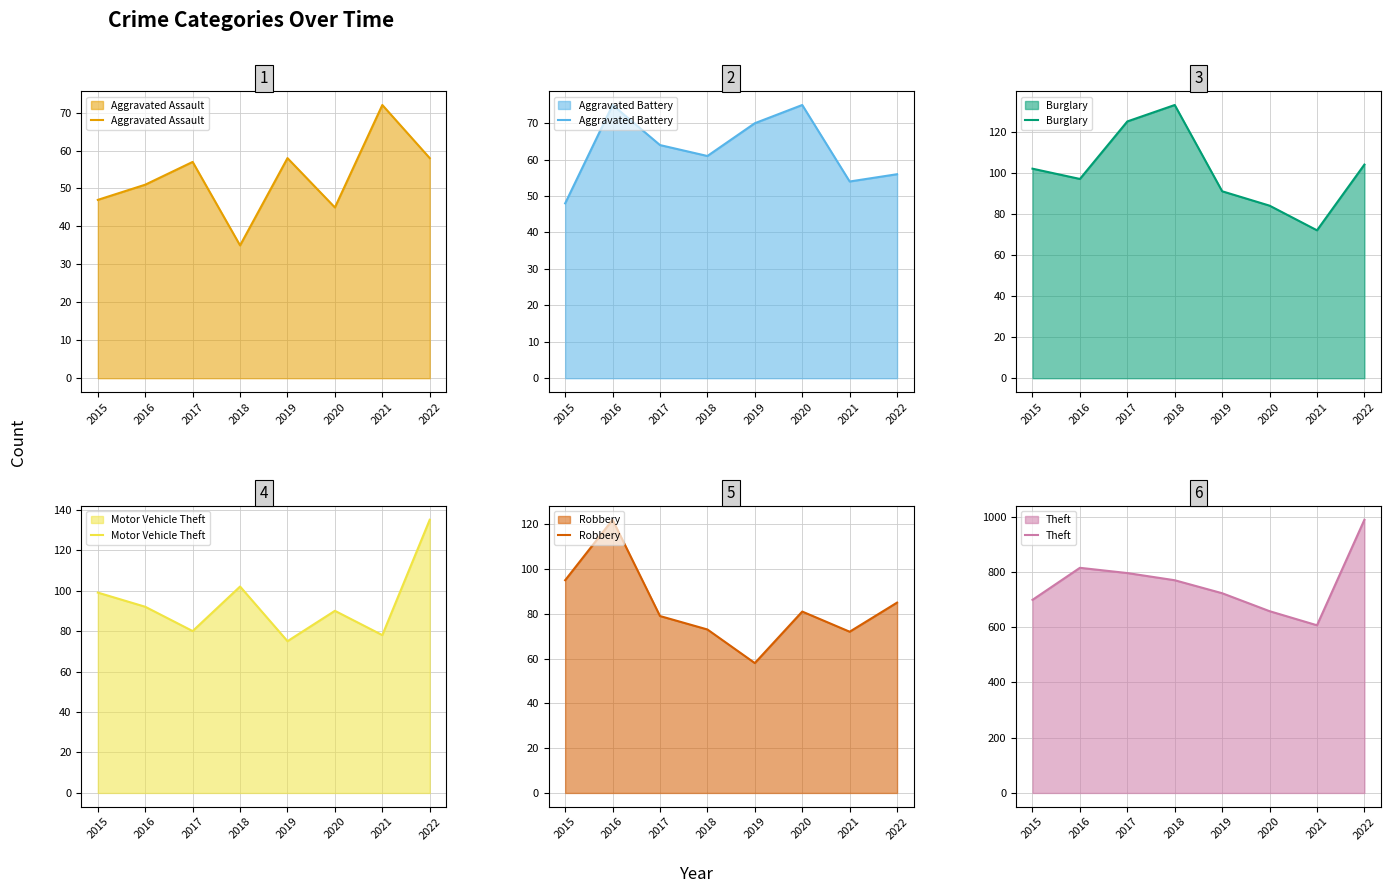

Which has a higher value, 2022 or 2016?

2022